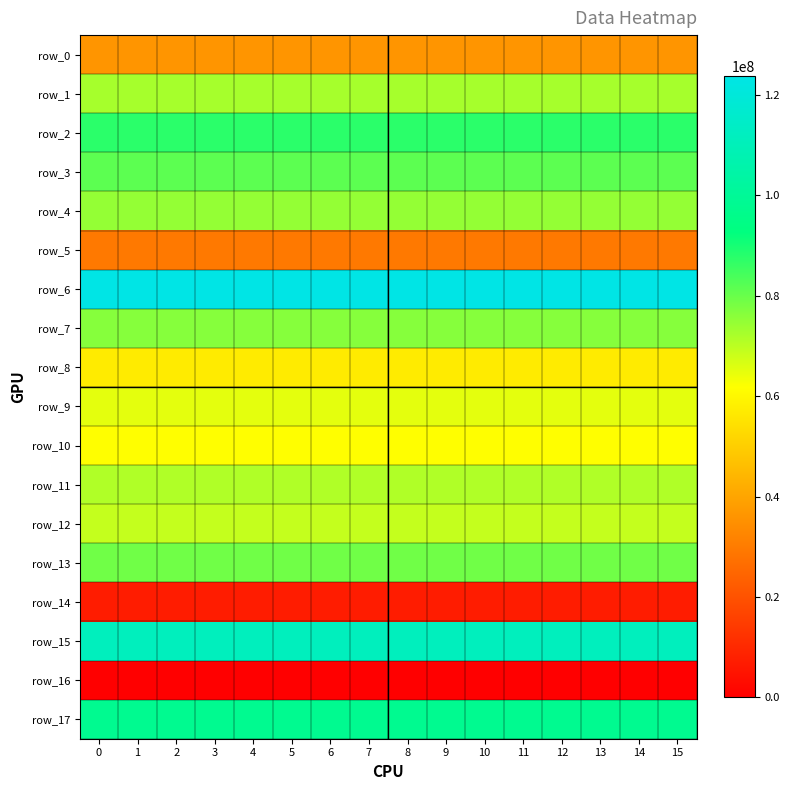

Reading left to right, what are all the values shown in this chart?

row_0: 0=36381992.6	1=36381992.6	2=36381992.6	3=36381992.6	4=36381992.6	5=36381992.6	6=36381992.6	7=36381992.6	8=36381992.6	9=36381992.6	10=36381992.6	11=36381992.6	12=36381992.6	13=36381992.6	14=36381992.6	15=36381992.6
row_1: 0=72608269.8	1=72608269.8	2=72608269.8	3=72608269.8	4=72608269.8	5=72608269.8	6=72608269.8	7=72608269.8	8=72608269.8	9=72608269.8	10=72608269.8	11=72608269.8	12=72608269.8	13=72608269.8	14=72608269.8	15=72608269.8
row_2: 0=87700232.8	1=87700232.8	2=87700232.8	3=87700232.8	4=87700232.8	5=87700232.8	6=87700232.8	7=87700232.8	8=87700232.8	9=87700232.8	10=87700232.8	11=87700232.8	12=87700232.8	13=87700232.8	14=87700232.8	15=87700232.8
row_3: 0=81620120.8	1=81620120.8	2=81620120.8	3=81620120.8	4=81620120.8	5=81620120.8	6=81620120.8	7=81620120.8	8=81620120.8	9=81620120.8	10=81620120.8	11=81620120.8	12=81620120.8	13=81620120.8	14=81620120.8	15=81620120.8
row_4: 0=74871310.9	1=74871310.9	2=74871310.9	3=74871310.9	4=74871310.9	5=74871310.9	6=74871310.9	7=74871310.9	8=74871310.9	9=74871310.9	10=74871310.9	11=74871310.9	12=74871310.9	13=74871310.9	14=74871310.9	15=74871310.9
row_5: 0=29663528.5	1=29663528.5	2=29663528.5	3=29663528.5	4=29663528.5	5=29663528.5	6=29663528.5	7=29663528.5	8=29663528.5	9=29663528.5	10=29663528.5	11=29663528.5	12=29663528.5	13=29663528.5	14=29663528.5	15=29663528.5
row_6: 0=123717714.4	1=123717714.4	2=123717714.4	3=123717714.4	4=123717714.4	5=123717714.4	6=123717714.4	7=123717714.4	8=123717714.4	9=123717714.4	10=123717714.4	11=123717714.4	12=123717714.4	13=123717714.4	14=123717714.4	15=123717714.4
row_7: 0=76519317.0	1=76519317.0	2=76519317.0	3=76519317.0	4=76519317.0	5=76519317.0	6=76519317.0	7=76519317.0	8=76519317.0	9=76519317.0	10=76519317.0	11=76519317.0	12=76519317.0	13=76519317.0	14=76519317.0	15=76519317.0
row_8: 0=57161881.2	1=57161881.2	2=57161881.2	3=57161881.2	4=57161881.2	5=57161881.2	6=57161881.2	7=57161881.2	8=57161881.2	9=57161881.2	10=57161881.2	11=57161881.2	12=57161881.2	13=57161881.2	14=57161881.2	15=57161881.2
row_9: 0=65208355.8	1=65208355.8	2=65208355.8	3=65208355.8	4=65208355.8	5=65208355.8	6=65208355.8	7=65208355.8	8=65208355.8	9=65208355.8	10=65208355.8	11=65208355.8	12=65208355.8	13=65208355.8	14=65208355.8	15=65208355.8
row_10: 0=61705078.3	1=61705078.3	2=61705078.3	3=61705078.3	4=61705078.3	5=61705078.3	6=61705078.3	7=61705078.3	8=61705078.3	9=61705078.3	10=61705078.3	11=61705078.3	12=61705078.3	13=61705078.3	14=61705078.3	15=61705078.3
row_11: 0=71478653.2	1=71478653.2	2=71478653.2	3=71478653.2	4=71478653.2	5=71478653.2	6=71478653.2	7=71478653.2	8=71478653.2	9=71478653.2	10=71478653.2	11=71478653.2	12=71478653.2	13=71478653.2	14=71478653.2	15=71478653.2
row_12: 0=69049837.9	1=69049837.9	2=69049837.9	3=69049837.9	4=69049837.9	5=69049837.9	6=69049837.9	7=69049837.9	8=69049837.9	9=69049837.9	10=69049837.9	11=69049837.9	12=69049837.9	13=69049837.9	14=69049837.9	15=69049837.9
row_13: 0=79165691.5	1=79165691.5	2=79165691.5	3=79165691.5	4=79165691.5	5=79165691.5	6=79165691.5	7=79165691.5	8=79165691.5	9=79165691.5	10=79165691.5	11=79165691.5	12=79165691.5	13=79165691.5	14=79165691.5	15=79165691.5
row_14: 0=7217911.7	1=7217911.7	2=7217911.7	3=7217911.7	4=7217911.7	5=7217911.7	6=7217911.7	7=7217911.7	8=7217911.7	9=7217911.7	10=7217911.7	11=7217911.7	12=7217911.7	13=7217911.7	14=7217911.7	15=7217911.7
row_15: 0=111605838.9	1=111605838.9	2=111605838.9	3=111605838.9	4=111605838.9	5=111605838.9	6=111605838.9	7=111605838.9	8=111605838.9	9=111605838.9	10=111605838.9	11=111605838.9	12=111605838.9	13=111605838.9	14=111605838.9	15=111605838.9
row_16: 0=0.0	1=0.0	2=0.0	3=0.0	4=0.0	5=0.0	6=0.0	7=0.0	8=0.0	9=0.0	10=0.0	11=0.0	12=0.0	13=0.0	14=0.0	15=0.0
row_17: 0=97703867.7	1=97703867.7	2=97703867.7	3=97703867.7	4=97703867.7	5=97703867.7	6=97703867.7	7=97703867.7	8=97703867.7	9=97703867.7	10=97703867.7	11=97703867.7	12=97703867.7	13=97703867.7	14=97703867.7	15=97703867.7